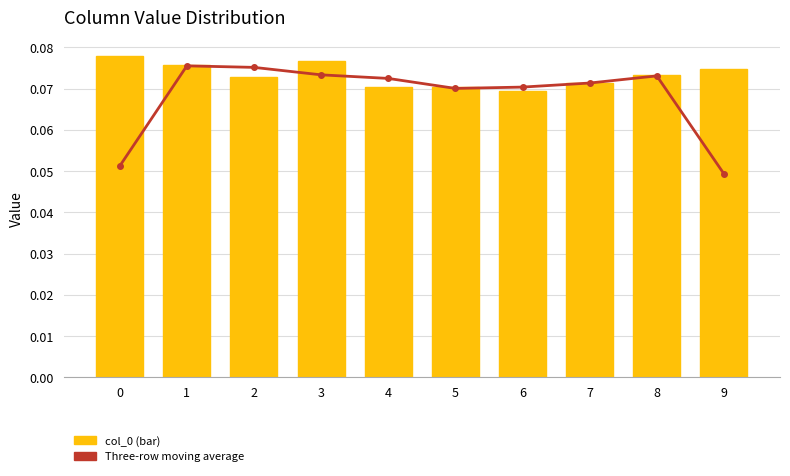

Which series has the largest range (max minus min)?

Three-row moving average